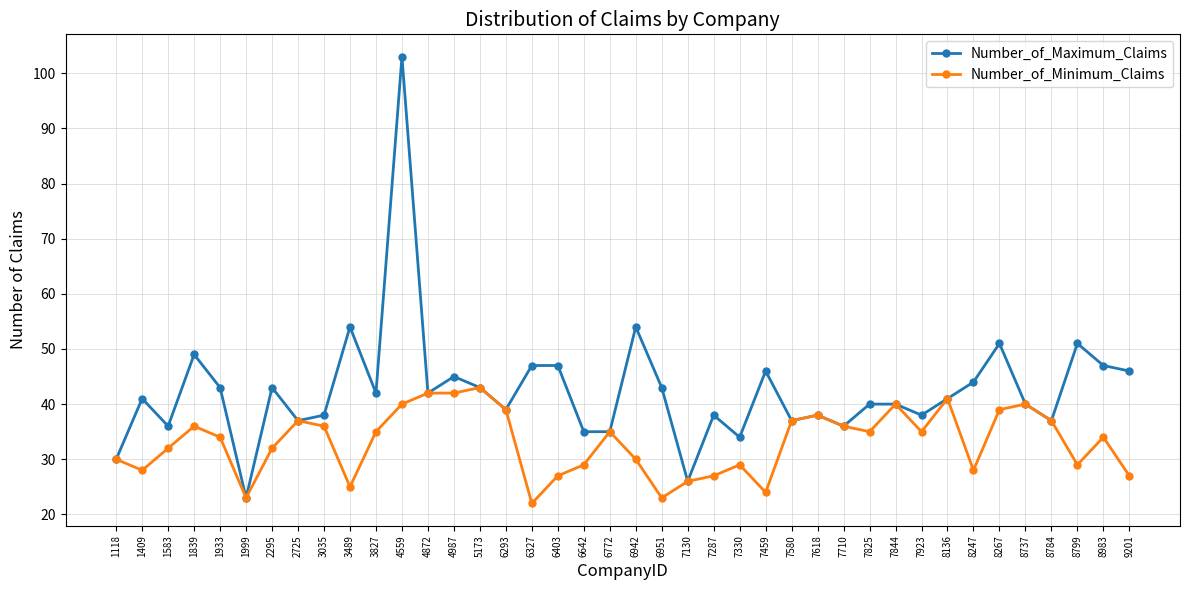

At how many categories does at least one series exceed 27?

38